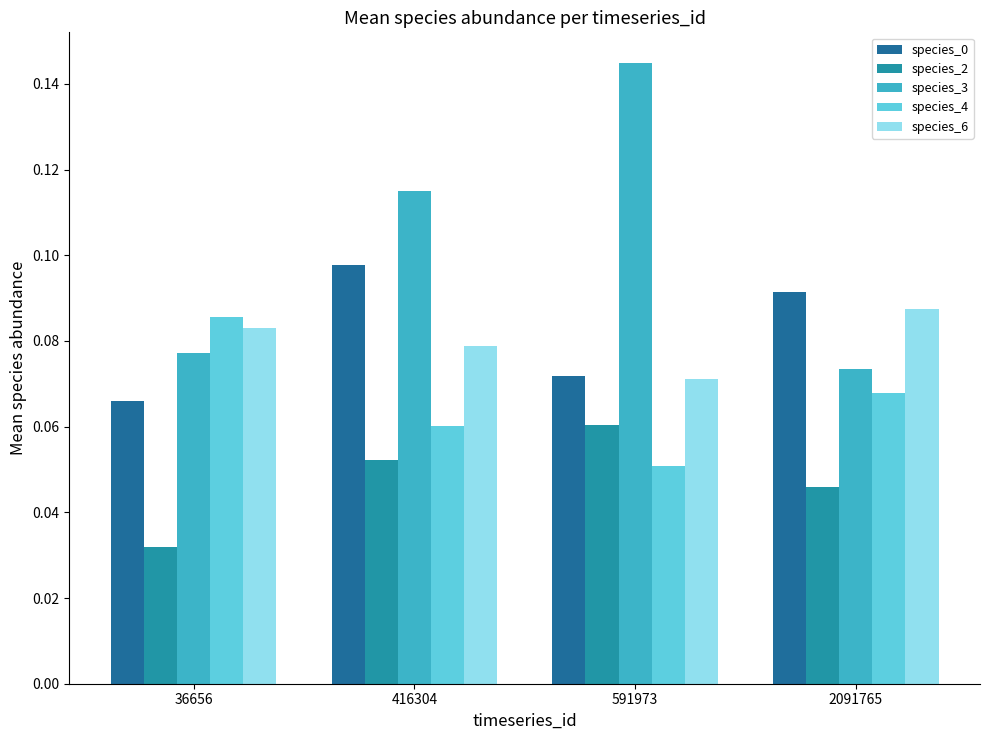

List the labels in order of species_3 value, smallest first.

2091765, 36656, 416304, 591973